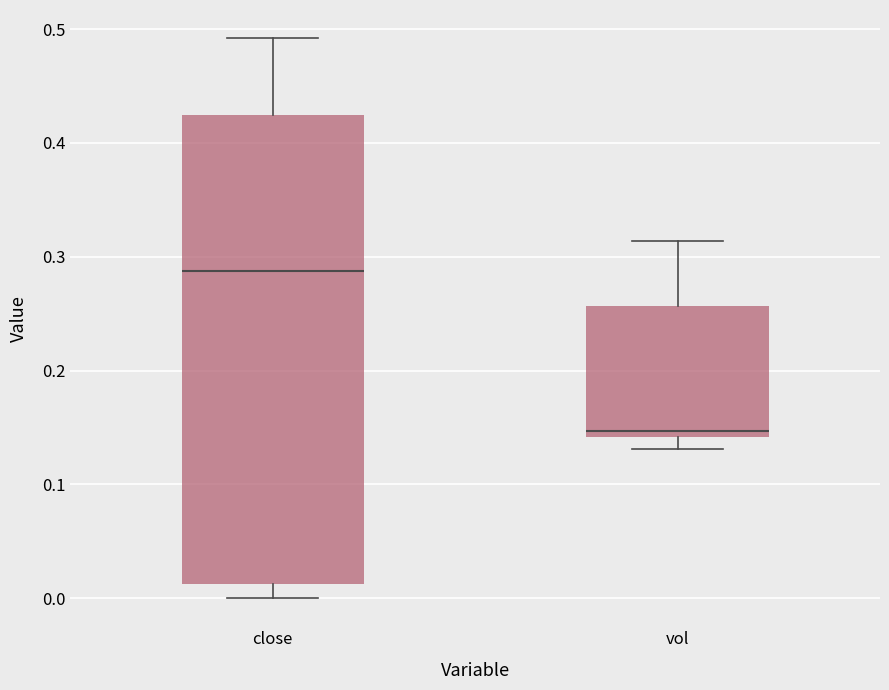

Which box has the highest median line?

close